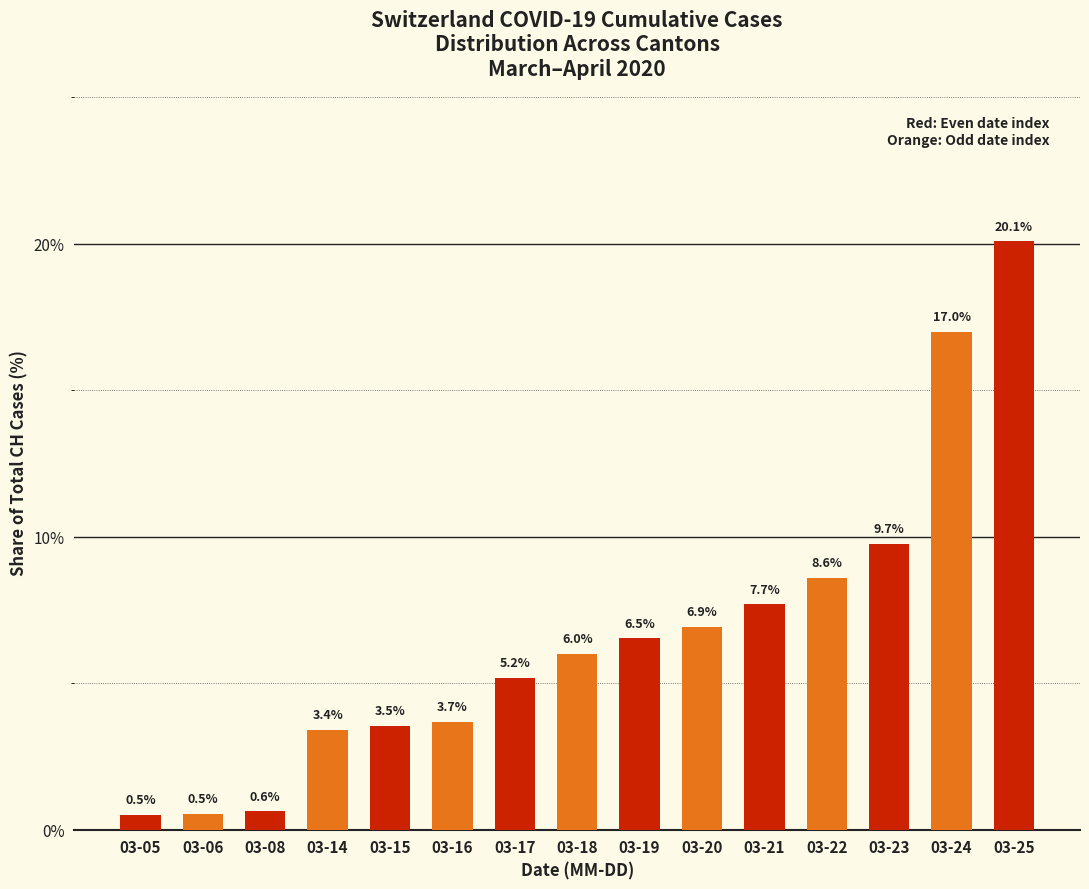

Which has a higher value, 03-23 or 03-19?

03-23